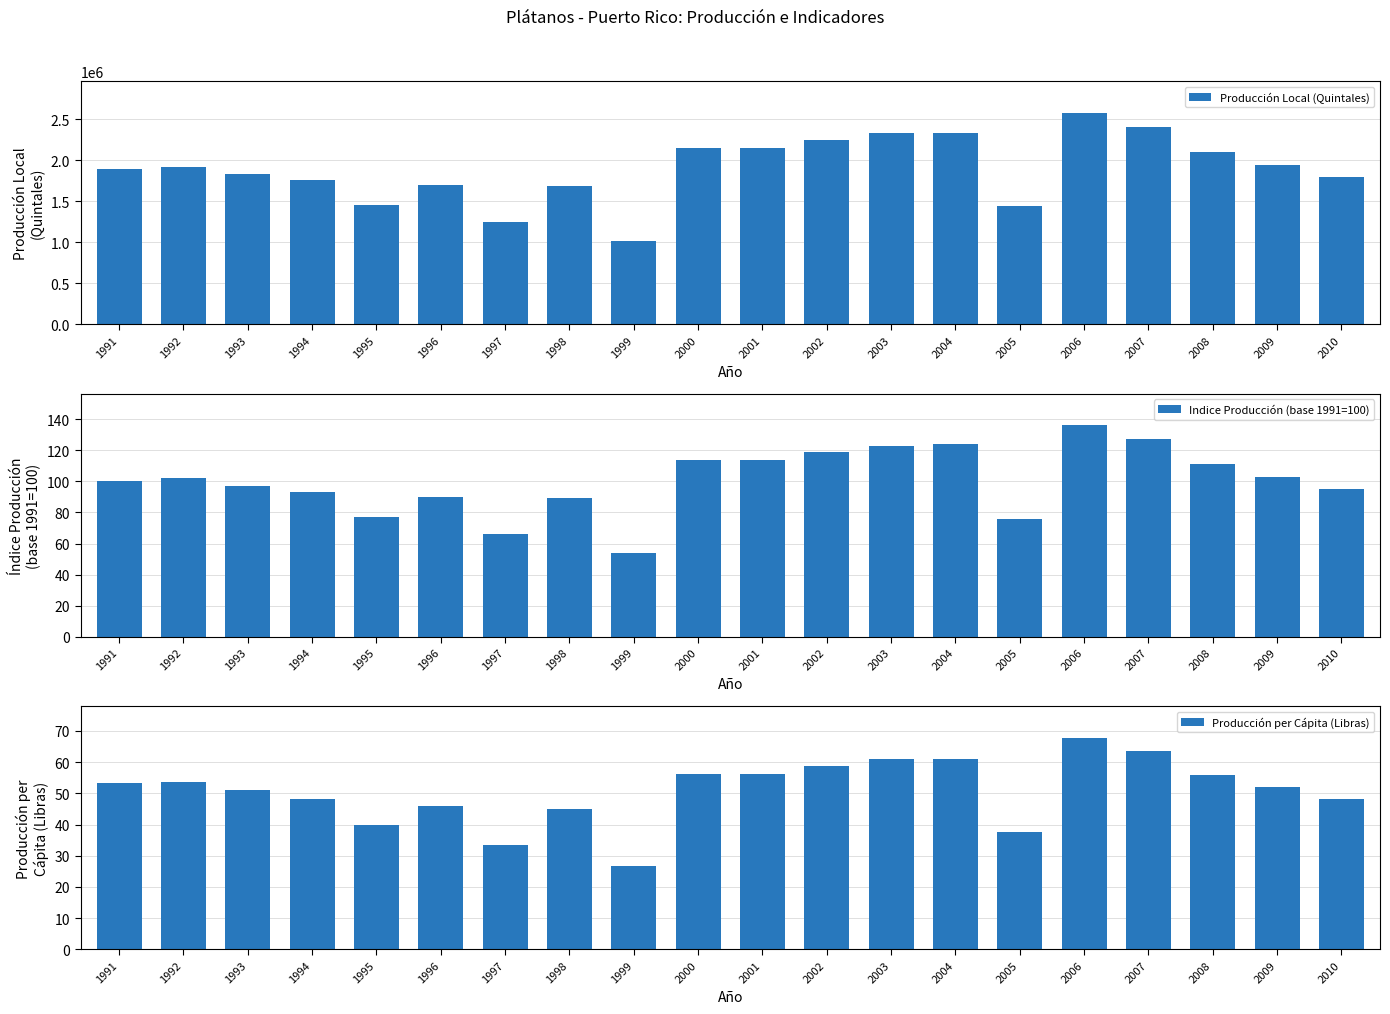

What are all the series names shown in the legend?

Producción Local (Quintales), Indice Producción (base 1991=100), Producción per Cápita (Libras)